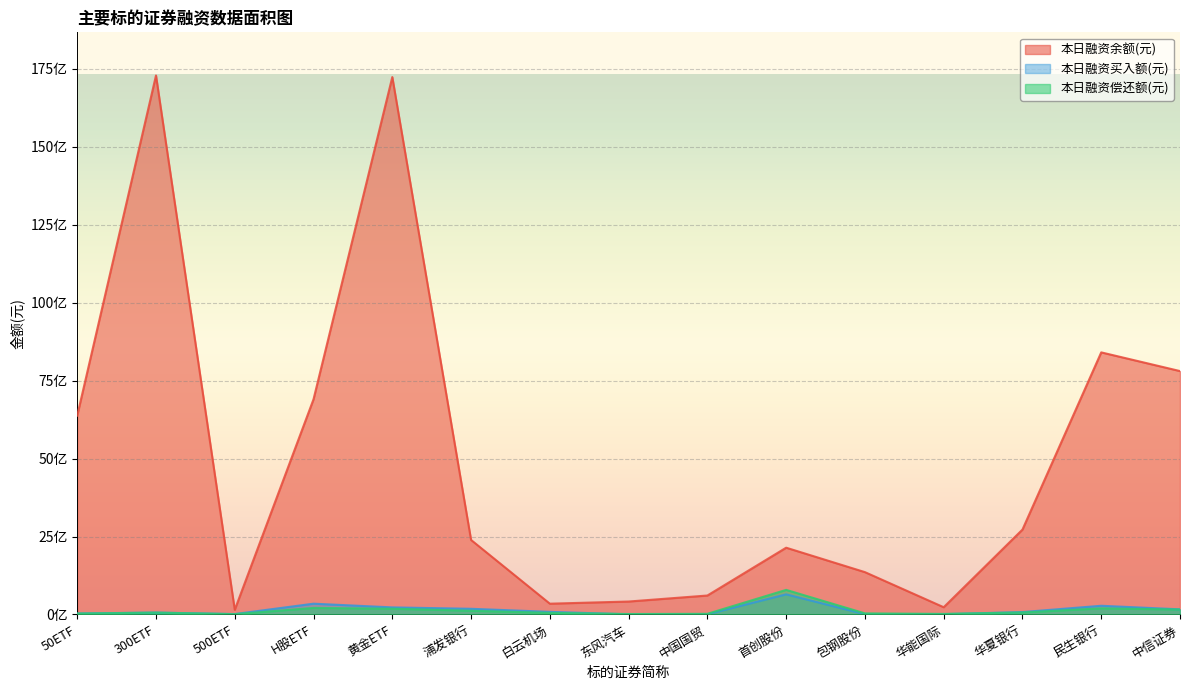

What is the label of the 15th point from the right?

50ETF